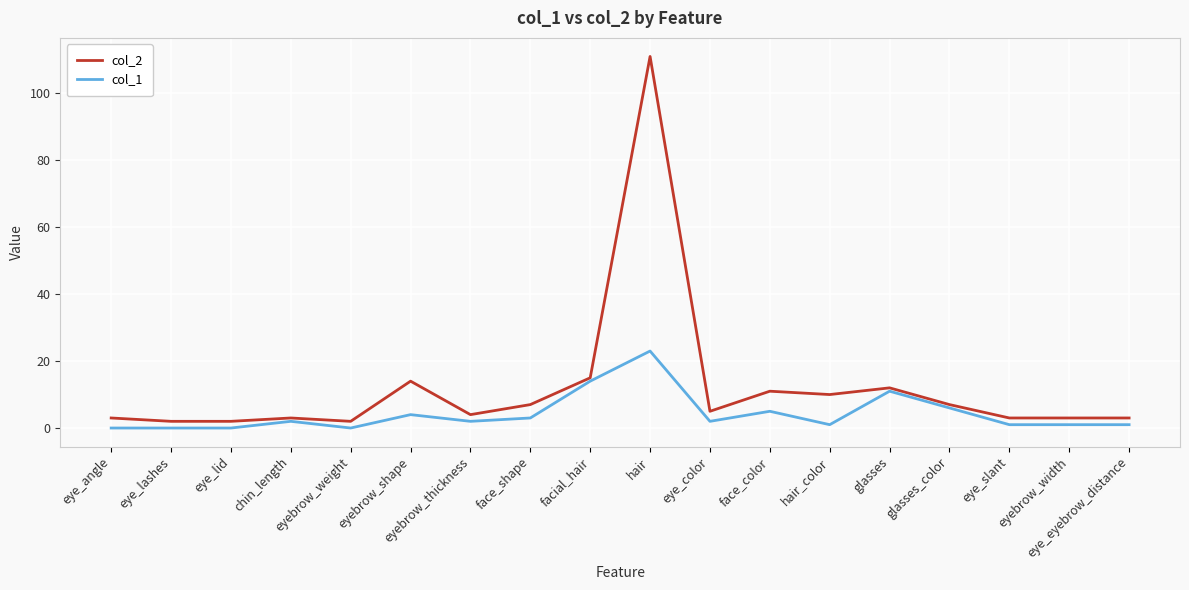

What is the difference between the maximum and second lowest values in the col_2 series?

109